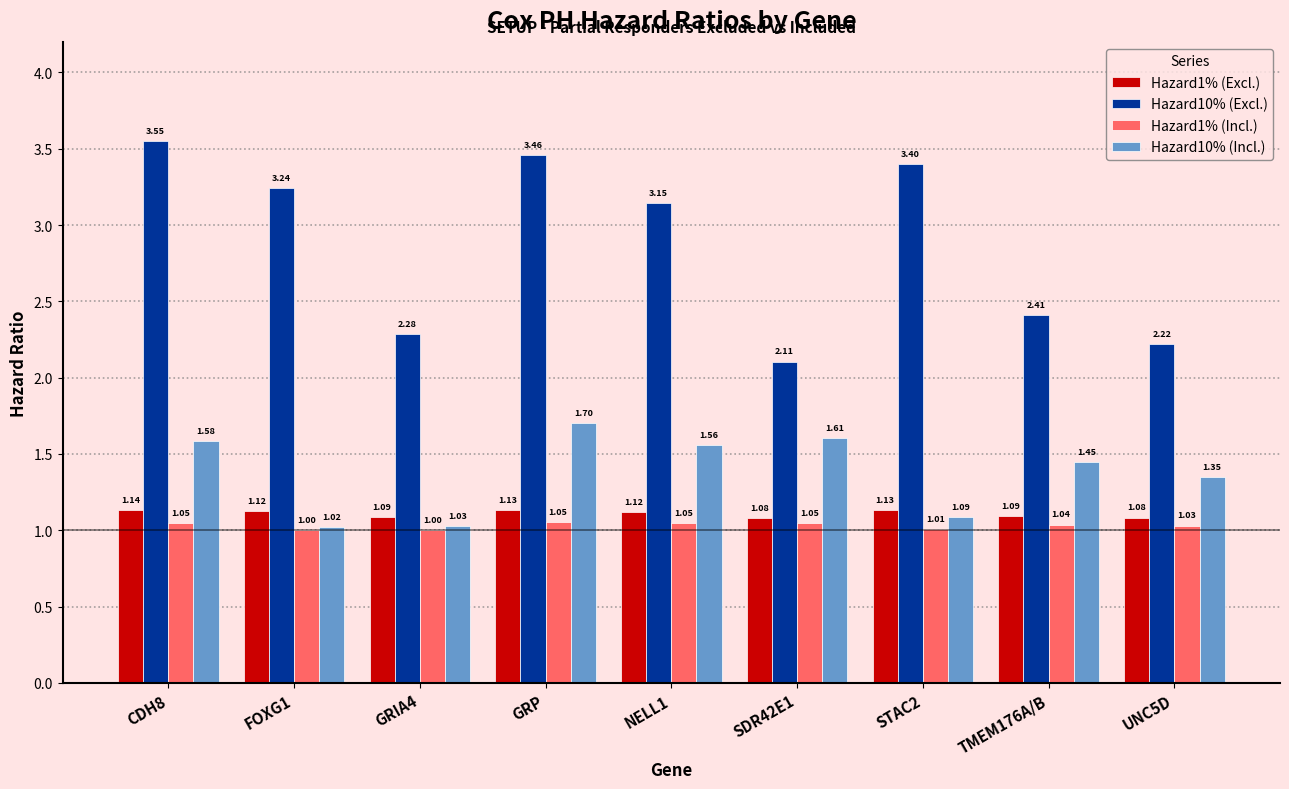

The value of Hazard10% (Excl.) at CDH8 is 2.2. True or false?

False